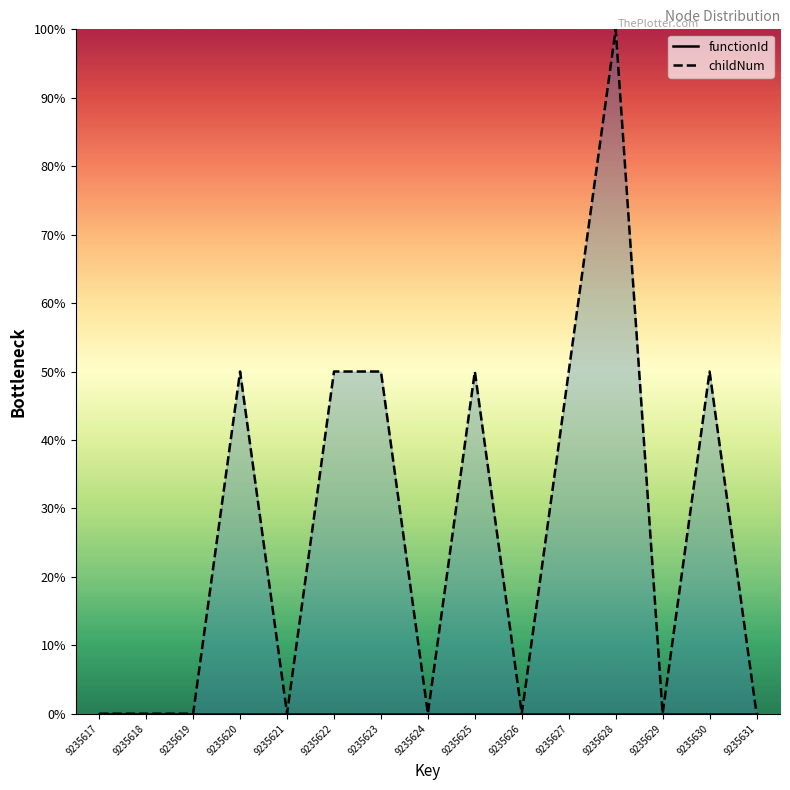

At which label does childNum reach its minimum?

9235617